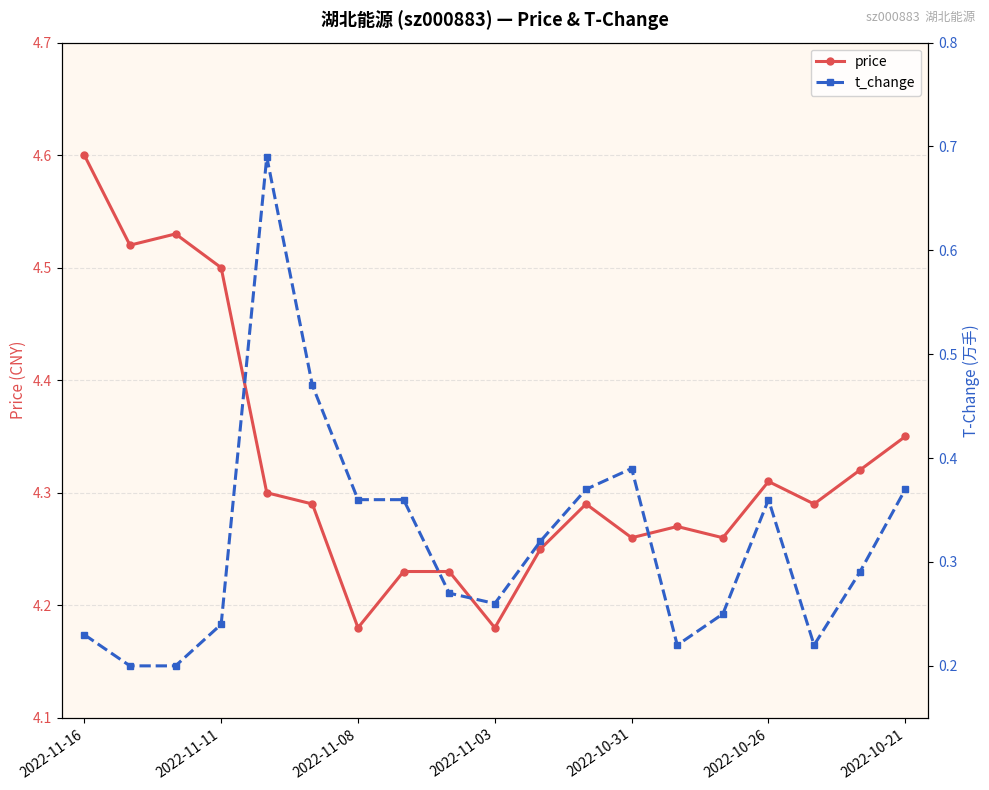

True or false: price has a value of 6.7 at 2022-10-21.

False